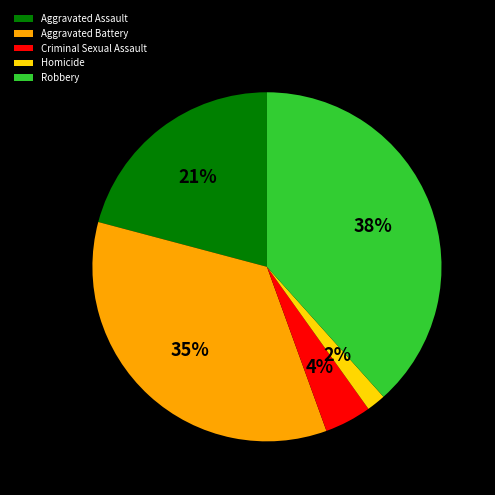

Combined, do Criminal Sexual Assault and Aggravated Assault account for over 50%?

No